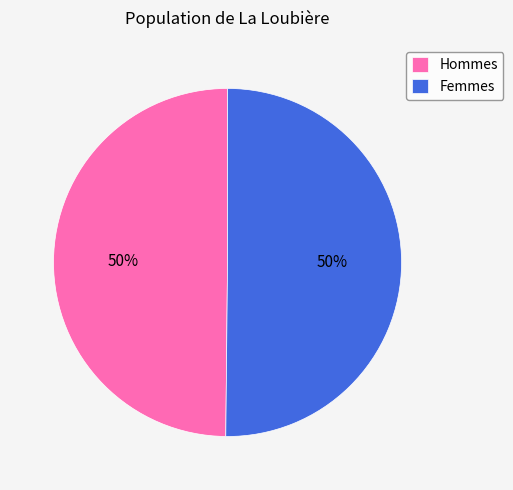

To the nearest percent, what is the combined percentage of Femmes and Hommes?

100%